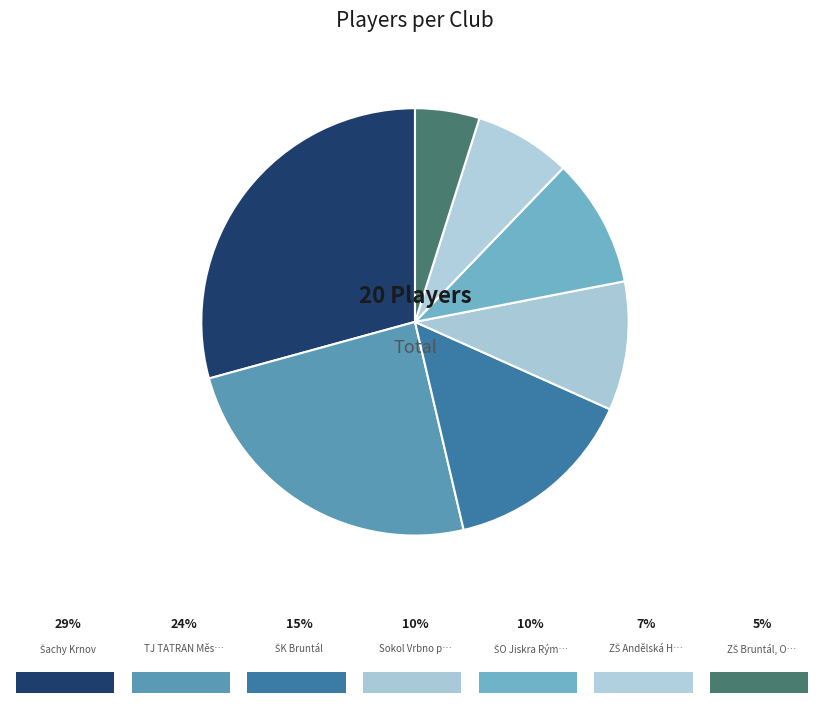

To the nearest percent, what is the difference between the largest and smallest slice percentages?

24%